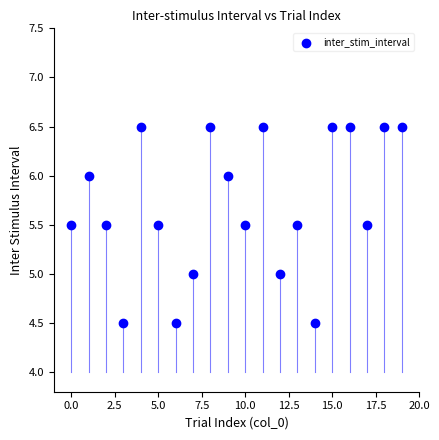

What is the range of Y values (max minus min)?

2.0